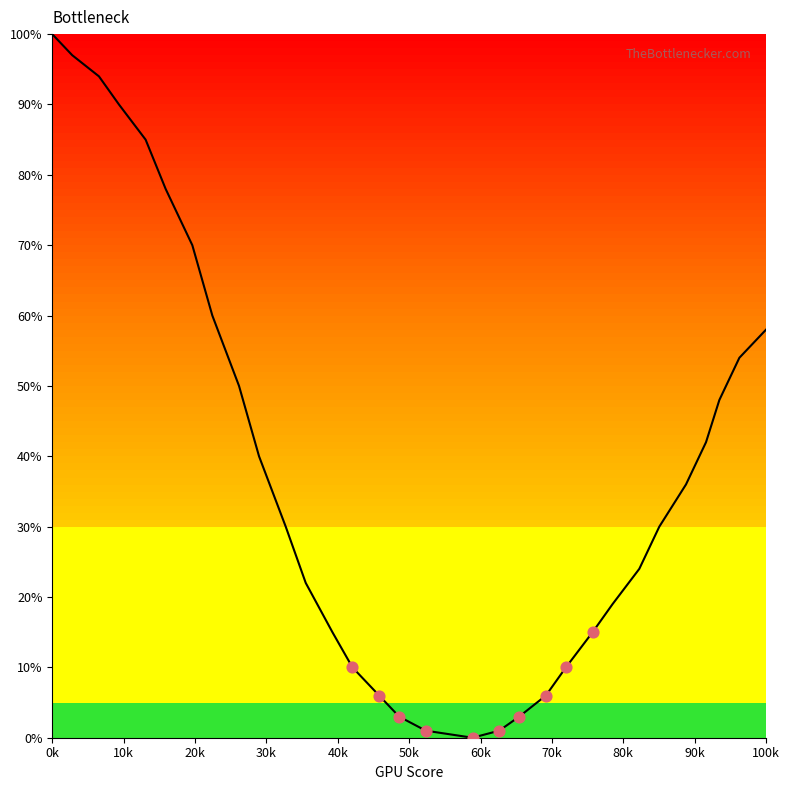

What is the difference between the maximum and minimum values?

100